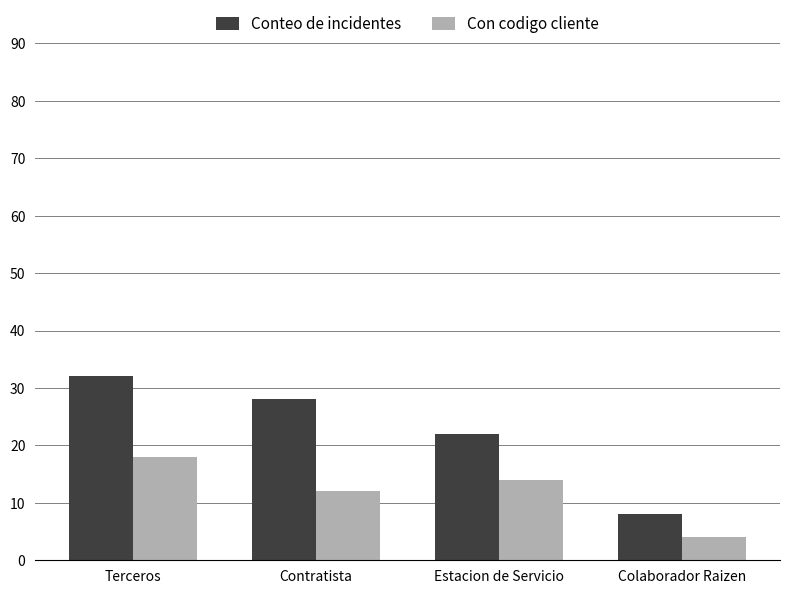

What is the difference between the Con codigo cliente values at Colaborador Raizen and Terceros?

14